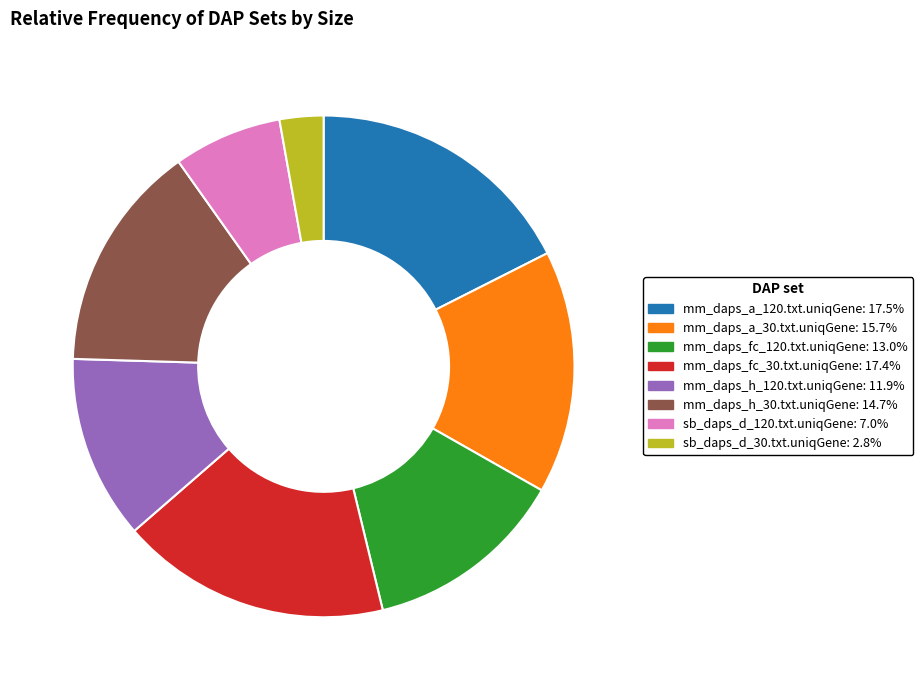

How many segments does this pie chart have?

8